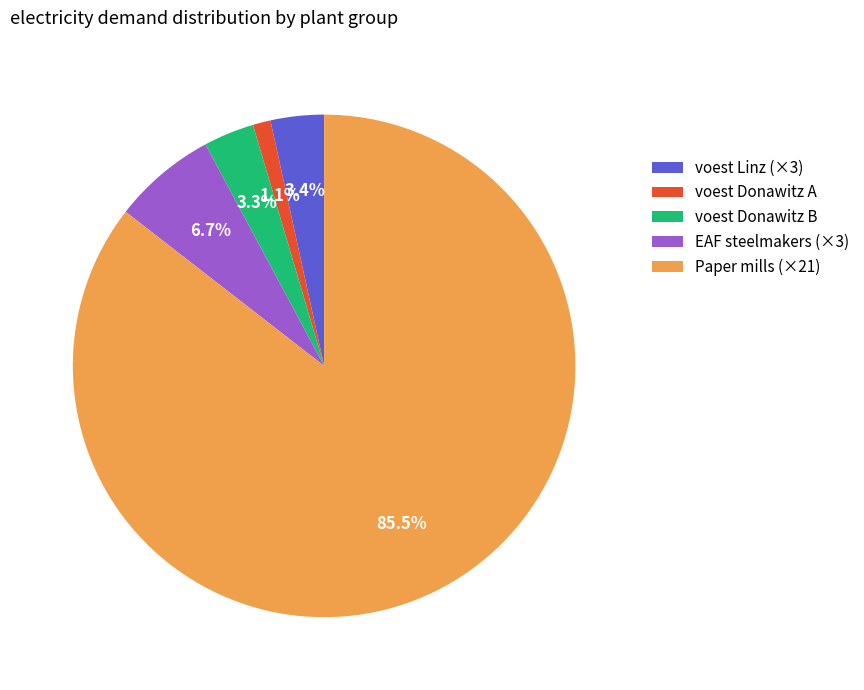

Which category accounts for the majority?

Paper mills (×21)